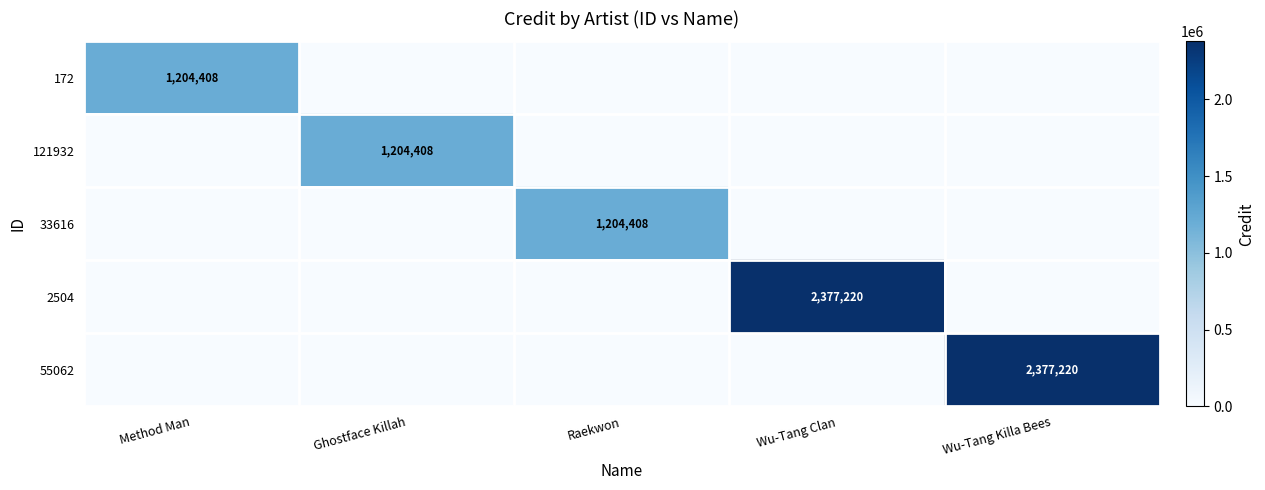

True or false: 33616 has a value of 1204408 at Raekwon.

True